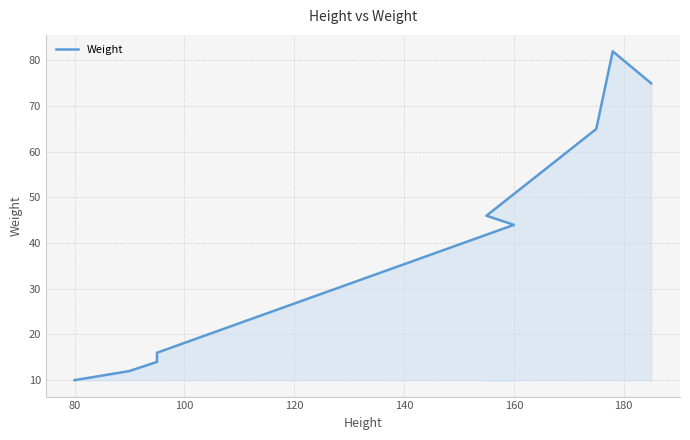

Reading right to left, list all the values displayed in this chart.

75	82	65	46	44	16	14	12	10